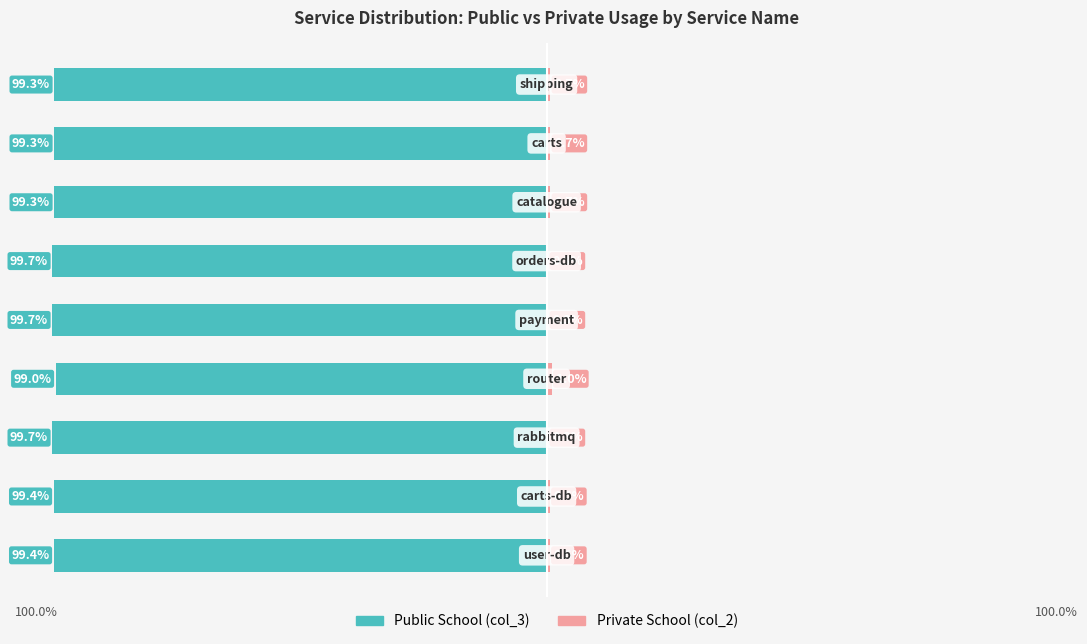

What is the maximum value for Private School?

1.0